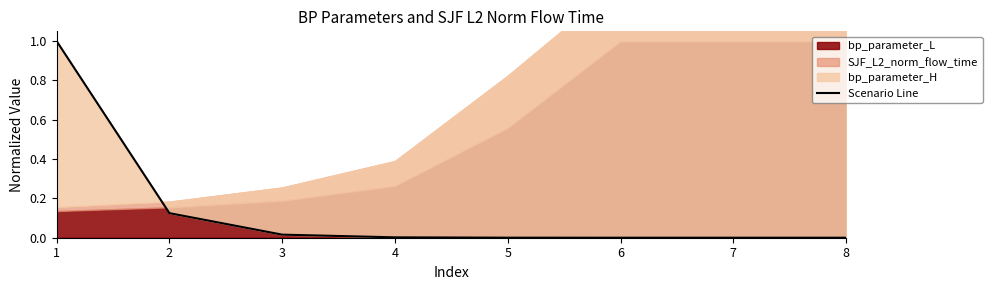

True or false: the data shows 0.0 at 5.

False